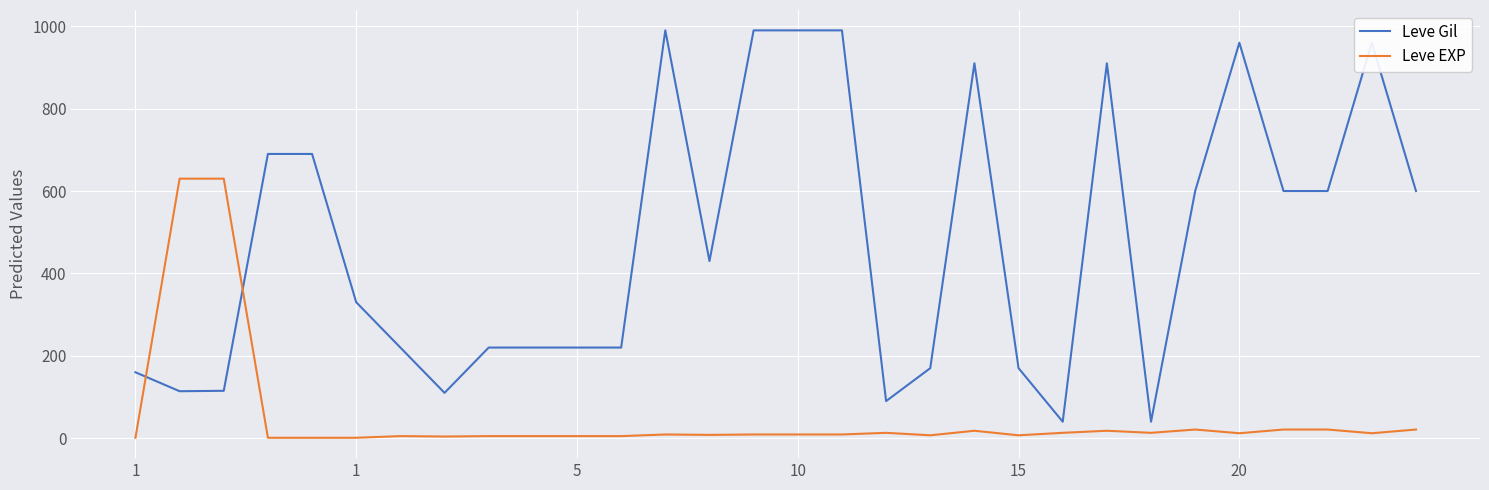

How many distinct data groups are displayed?

2